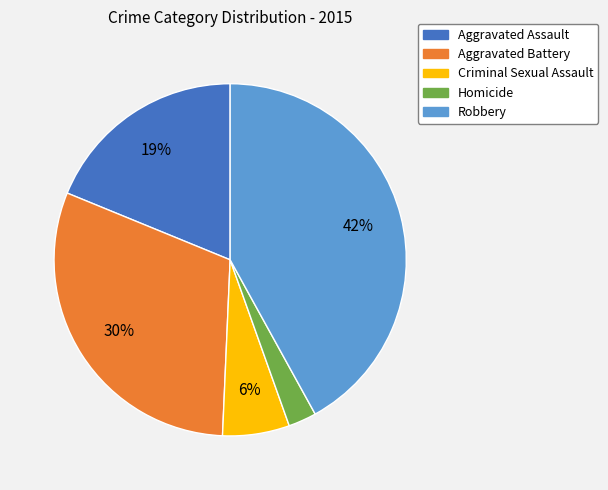

True or false: Robbery accounts for 55% of the total.

False